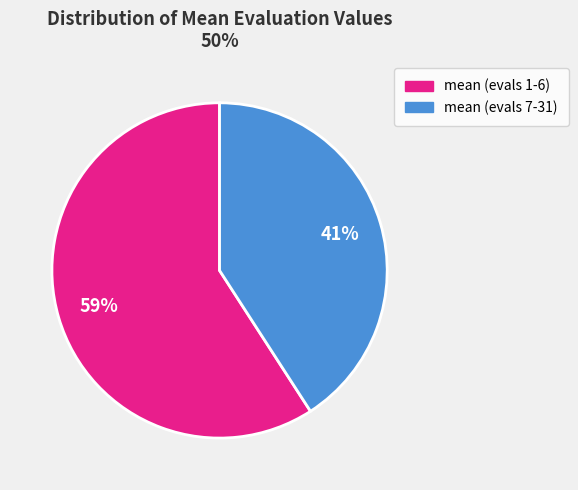

To the nearest percent, what is the average slice percentage?

50%